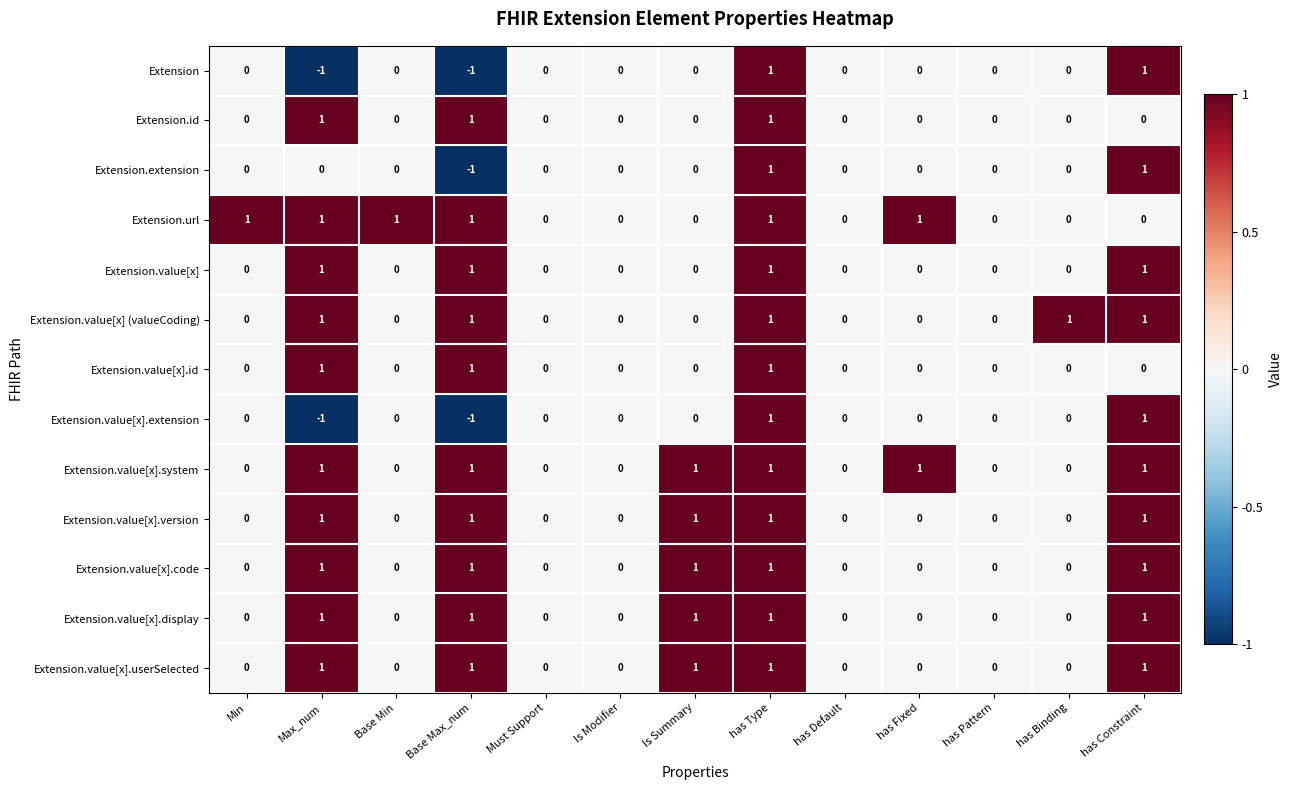

What is the difference between the highest and lowest values at Base Max_num?

2